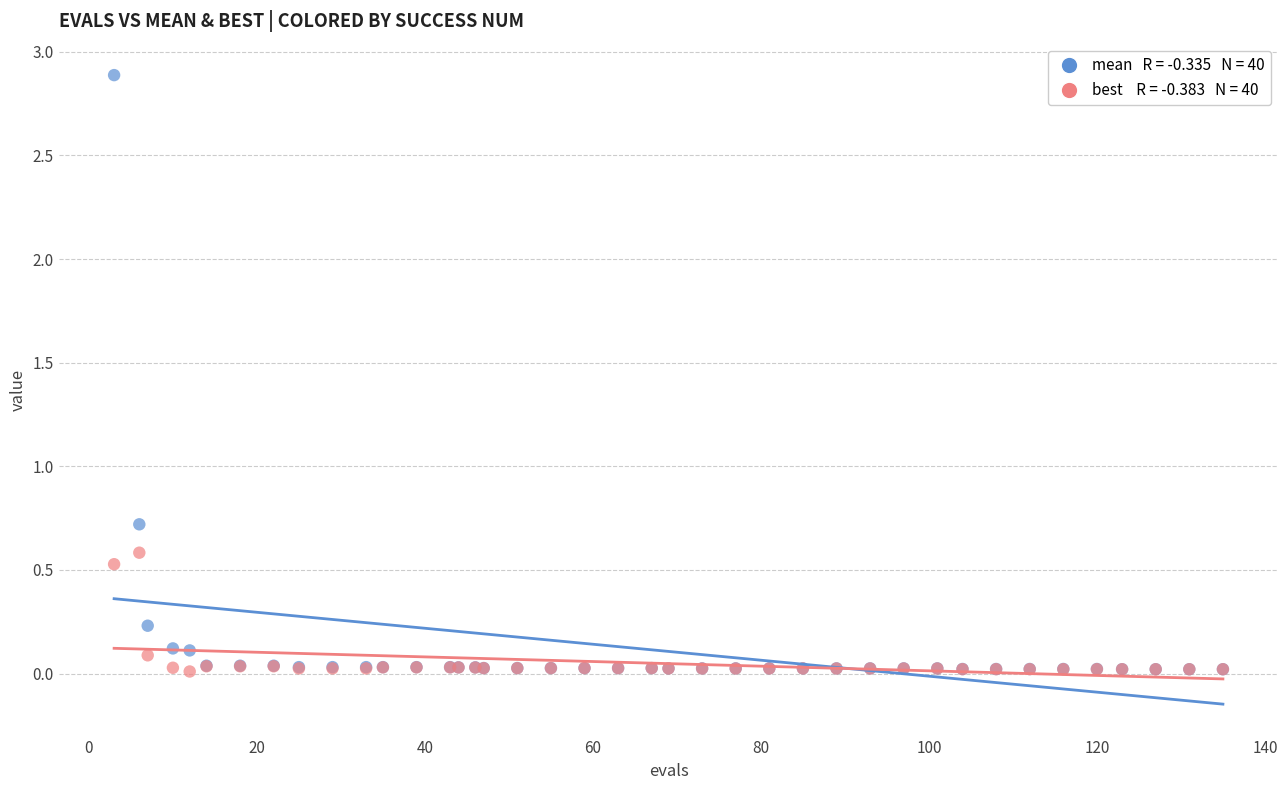

Across all series, what Y value is closest to 1?

0.7